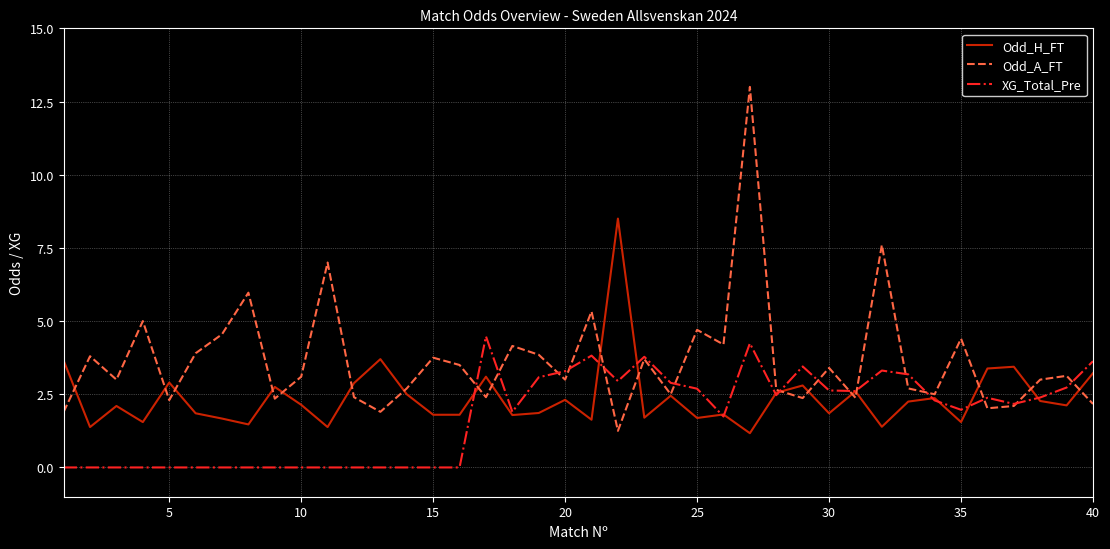

Rank the series by their average value, from highest to lowest.

Odd_A_FT, Odd_H_FT, XG_Total_Pre